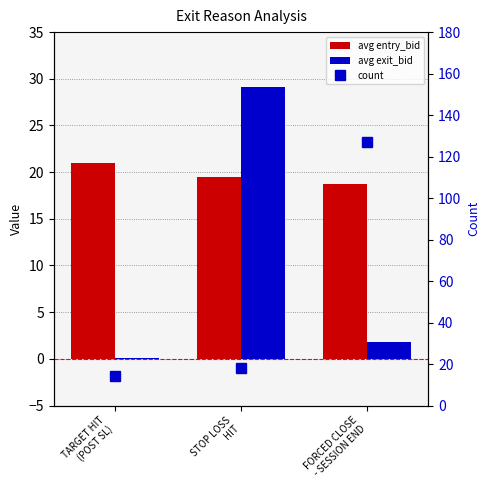

List the series in order of their peak value, lowest first.

avg entry_bid, avg exit_bid, count